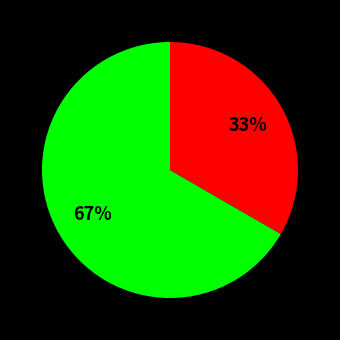

To the nearest percent, what is the average slice percentage?

50%